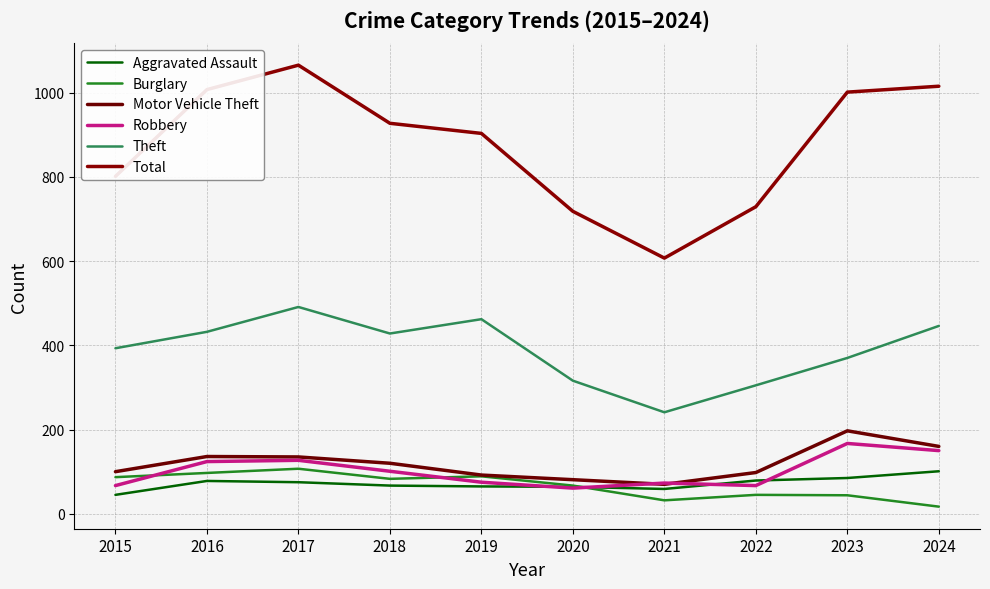

True or false: Total and Robbery cross at least once.

False